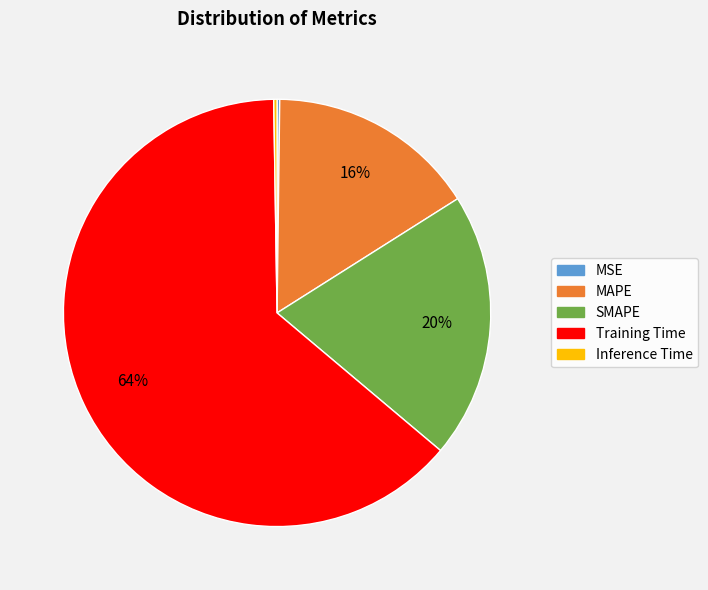

Which category has the biggest portion of the pie?

Training Time